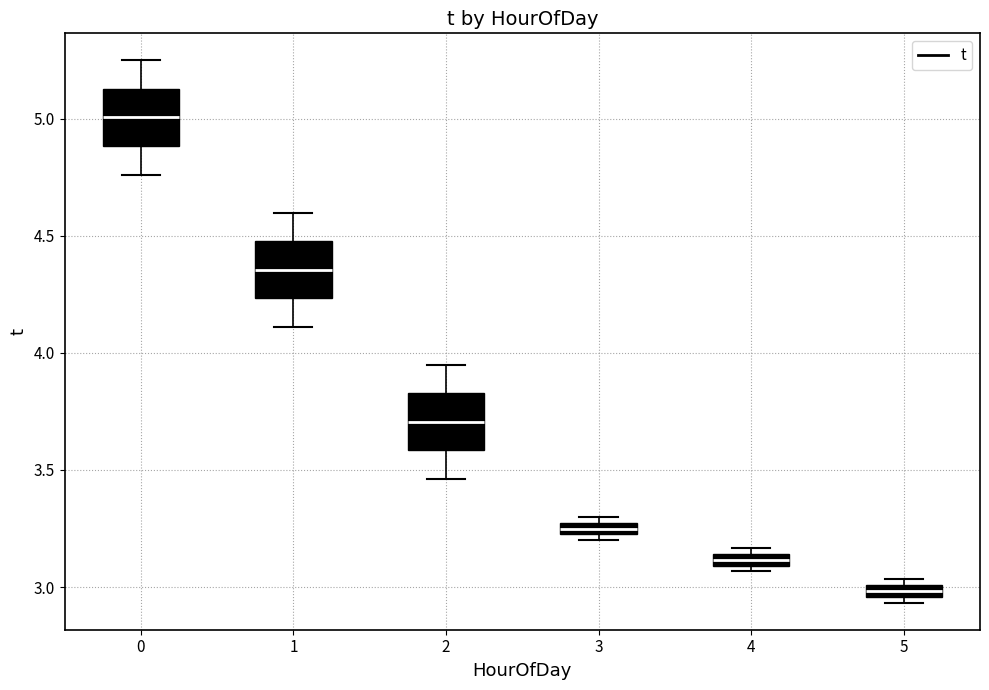

Which box has the lowest median line?

5